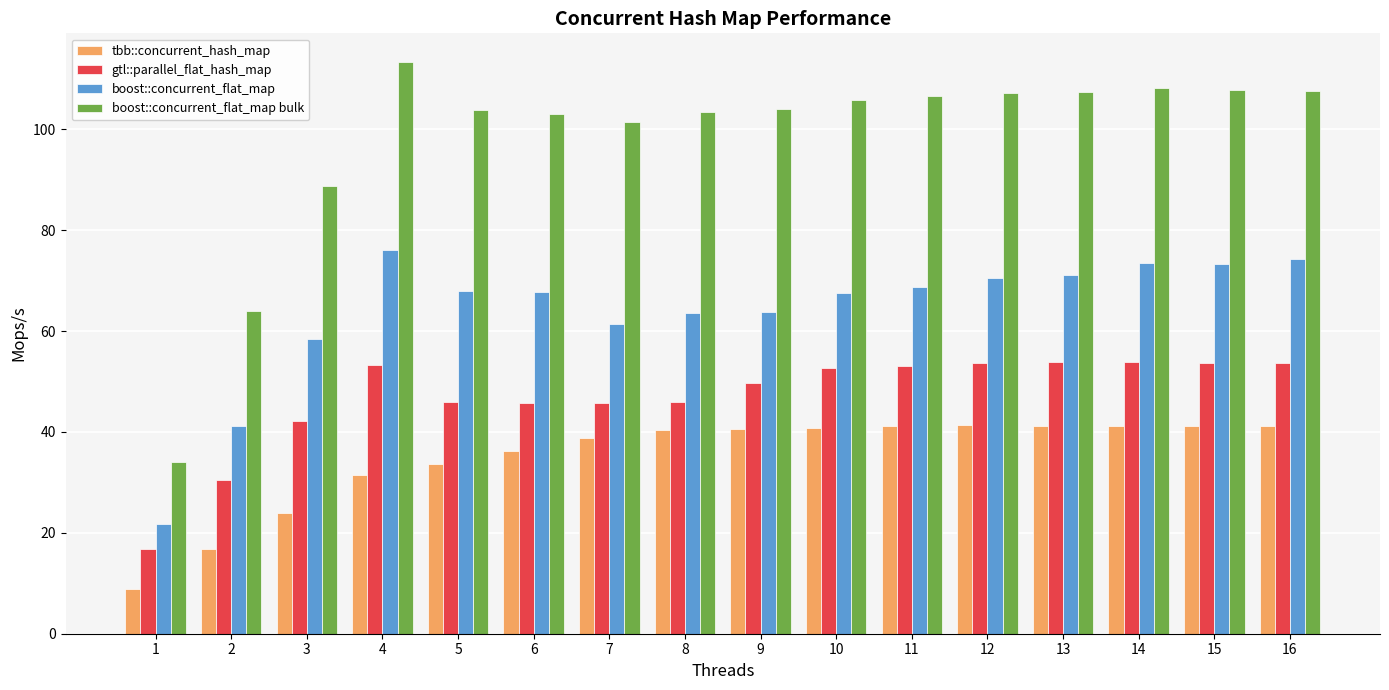

At which label is boost::concurrent_flat_map bulk closest to 73?

2